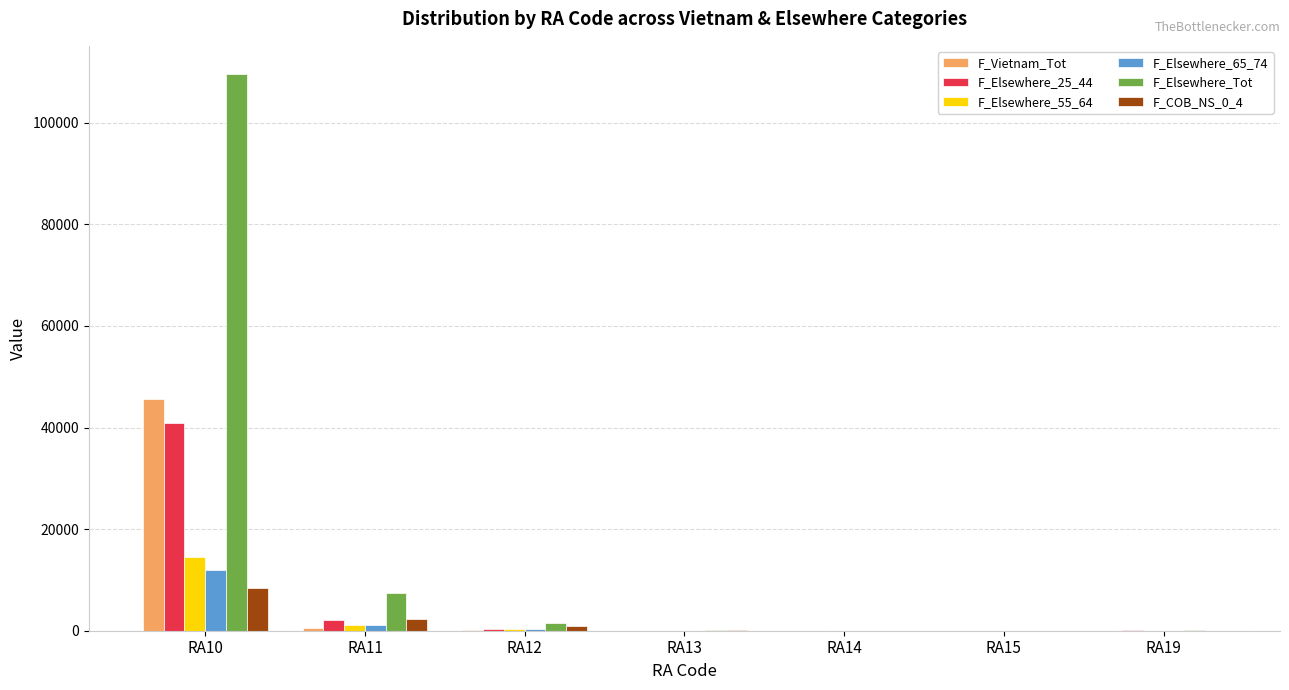

At which category is the sum across all series the highest?

RA10